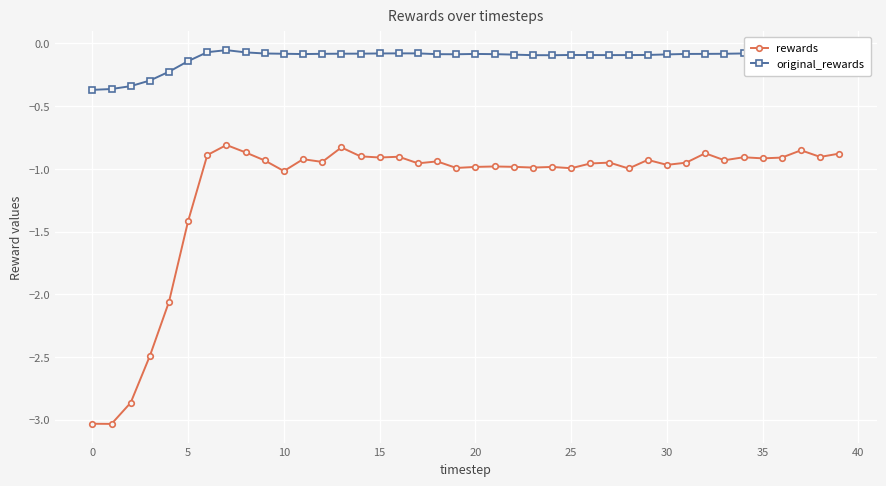

True or false: rewards has more than 2 points higher than both neighbors.

True